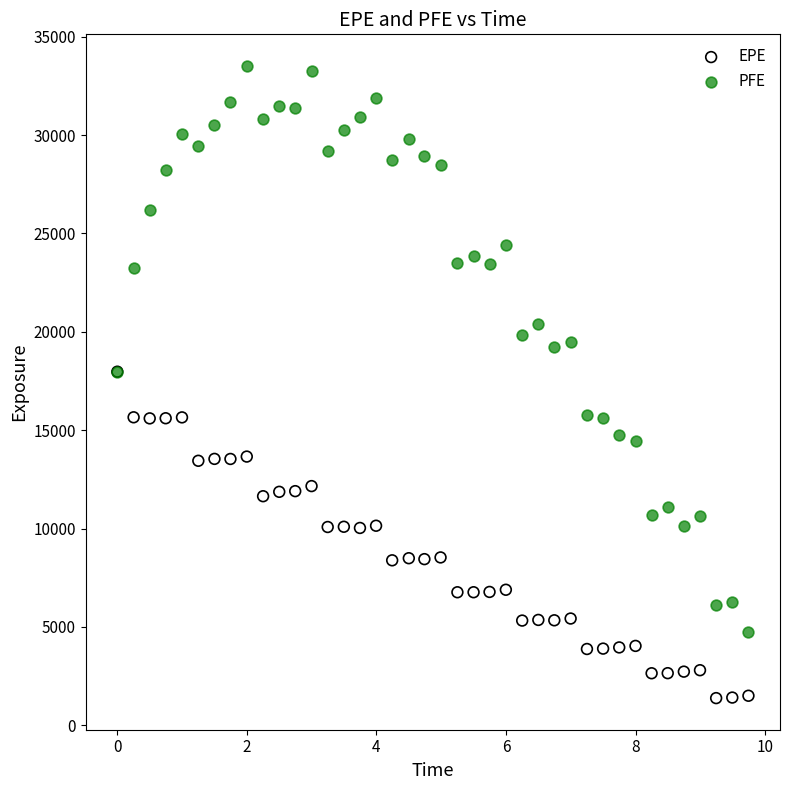

Which series reaches the minimum Y coordinate?

EPE